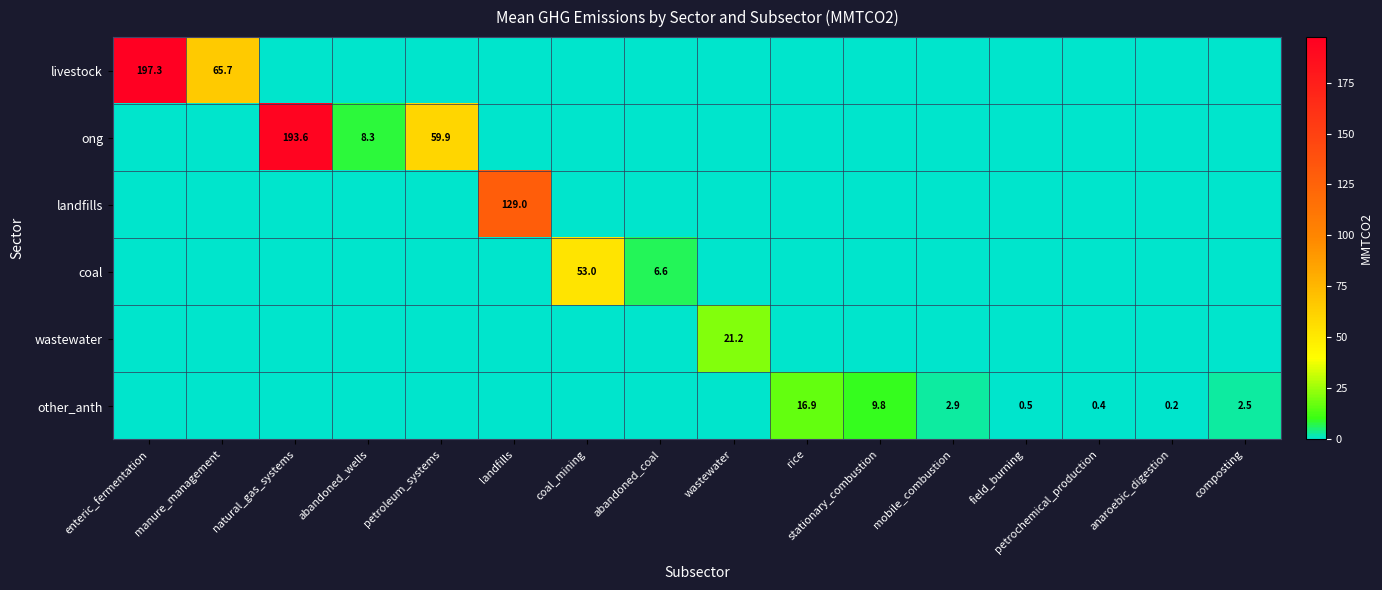

The value of ong at petroleum_systems is 59.9. True or false?

True